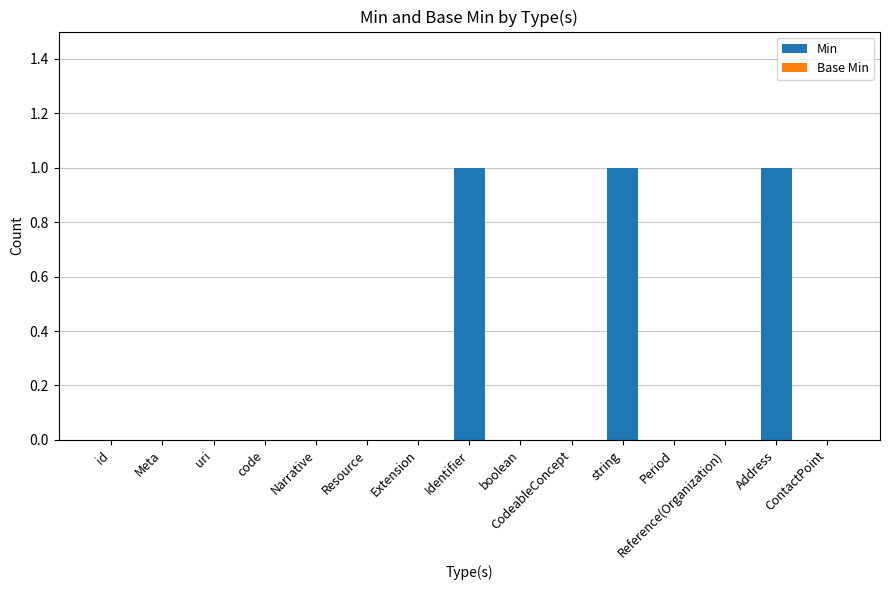

How many data points does each series have?

15